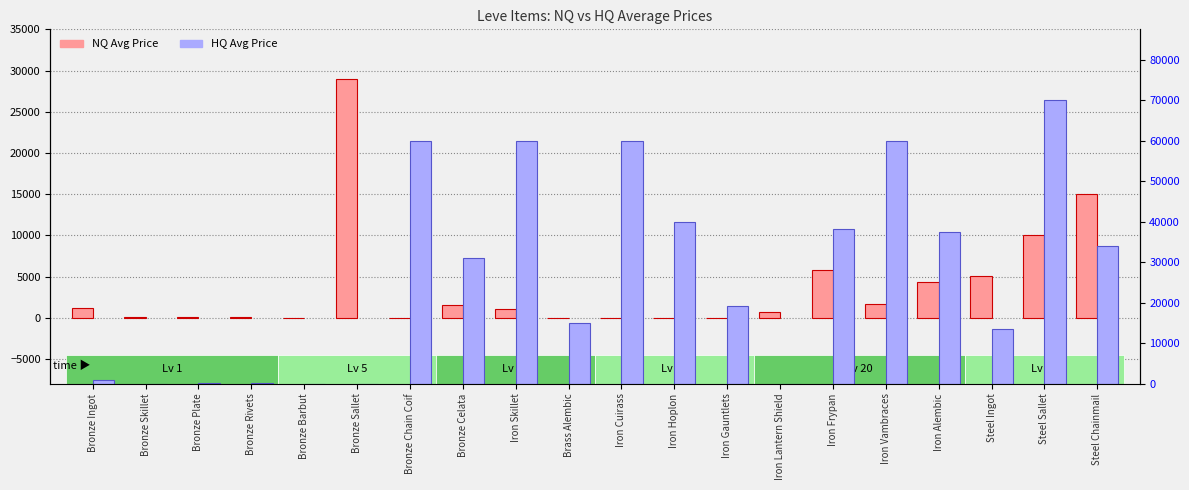

Which series has the largest total across all categories?

HQ Price